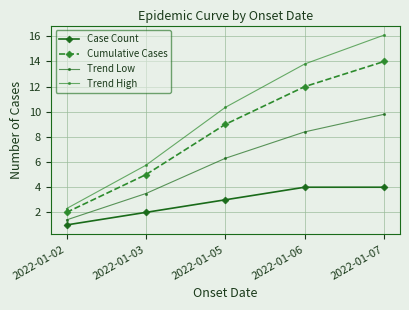

Count the Case Count values in the range 2 to 4.

4